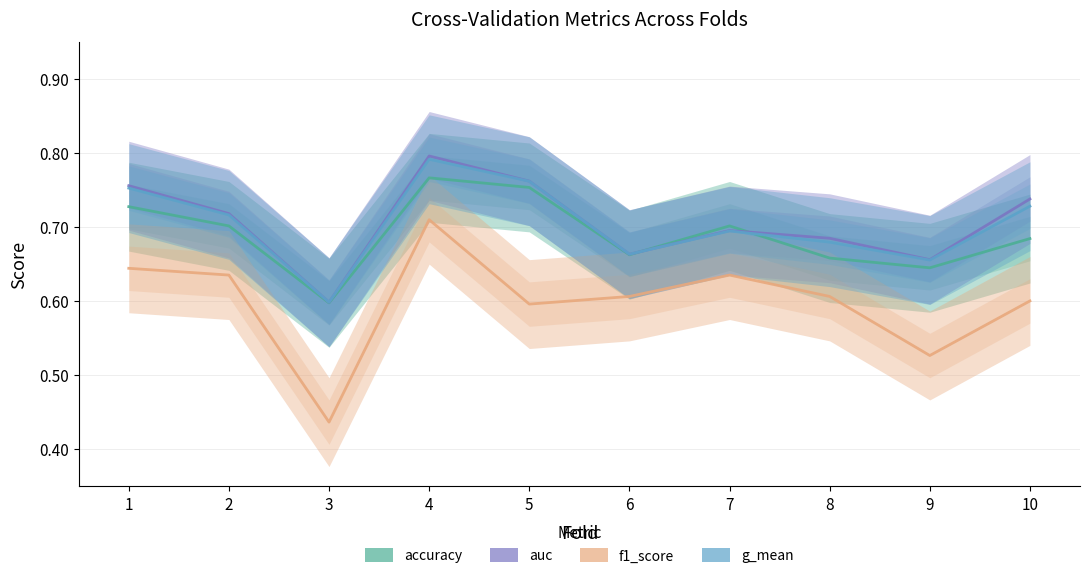

Where is auc nearest to the value 0?

3